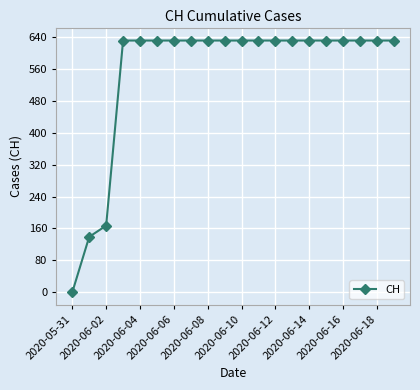

What is the value of the 19th point from the left?

631